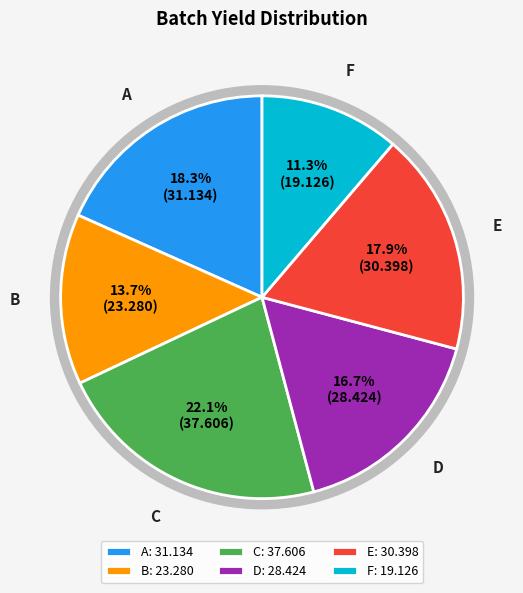

Is it true that F is 1% of the pie?

False